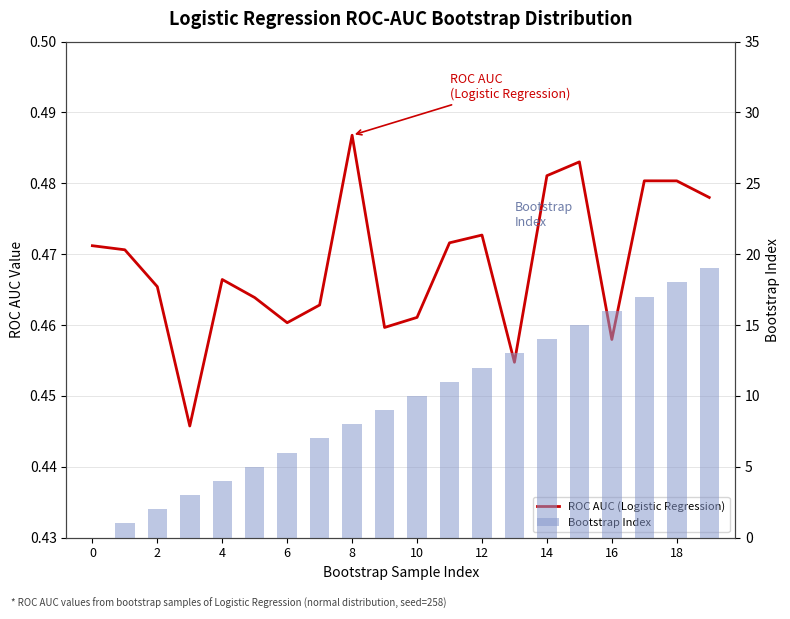

Is the value of ROC AUC (Logistic Regression) at 11 greater than the value of Bootstrap Index at 12?

No